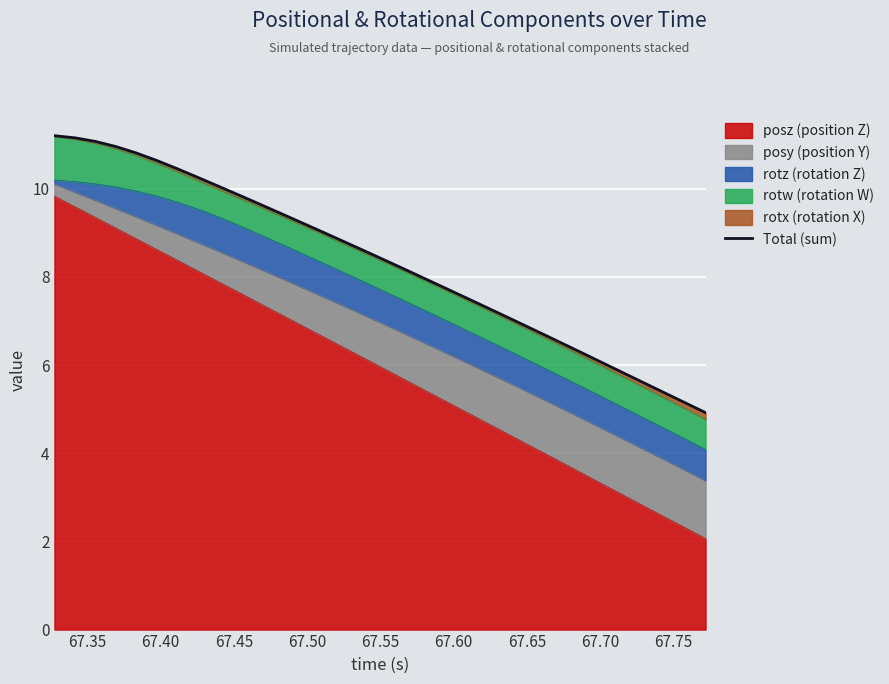

What is the lowest value of the posz (position Z) series?

2.1